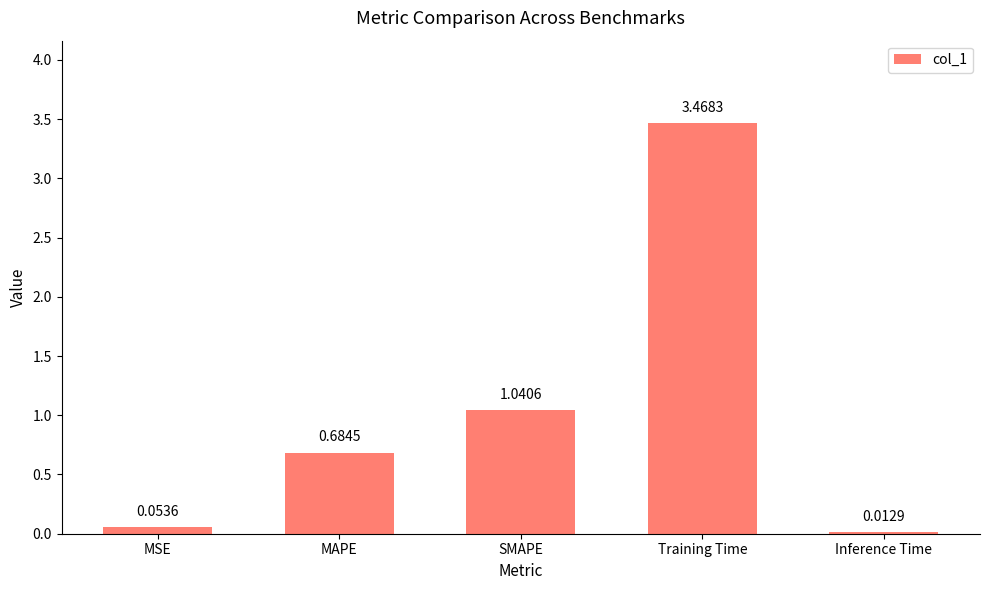

Are the bars horizontal?

No